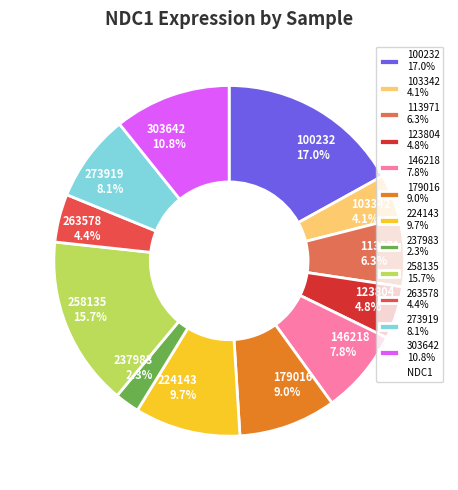

Count the number of slices in the pie.

12